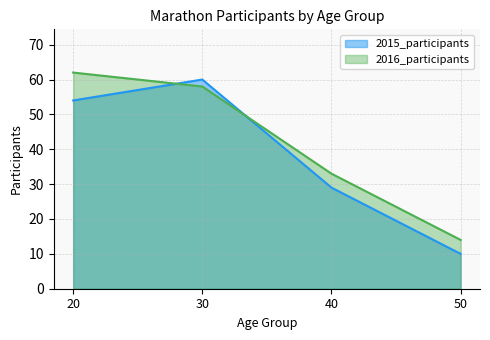

True or false: 2015_participants has a value of 8 at 40.

False